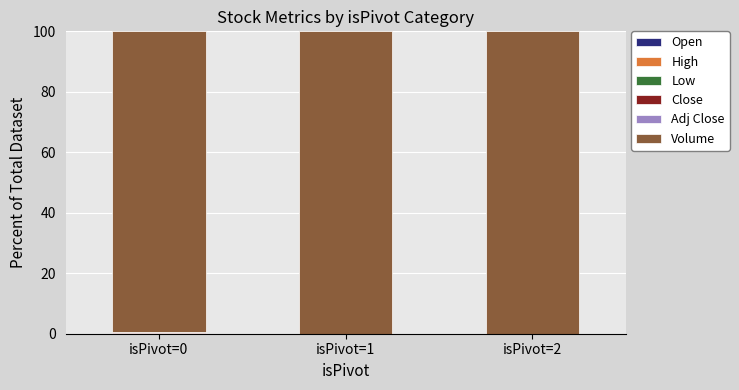

Does the chart contain stacked bars?

Yes